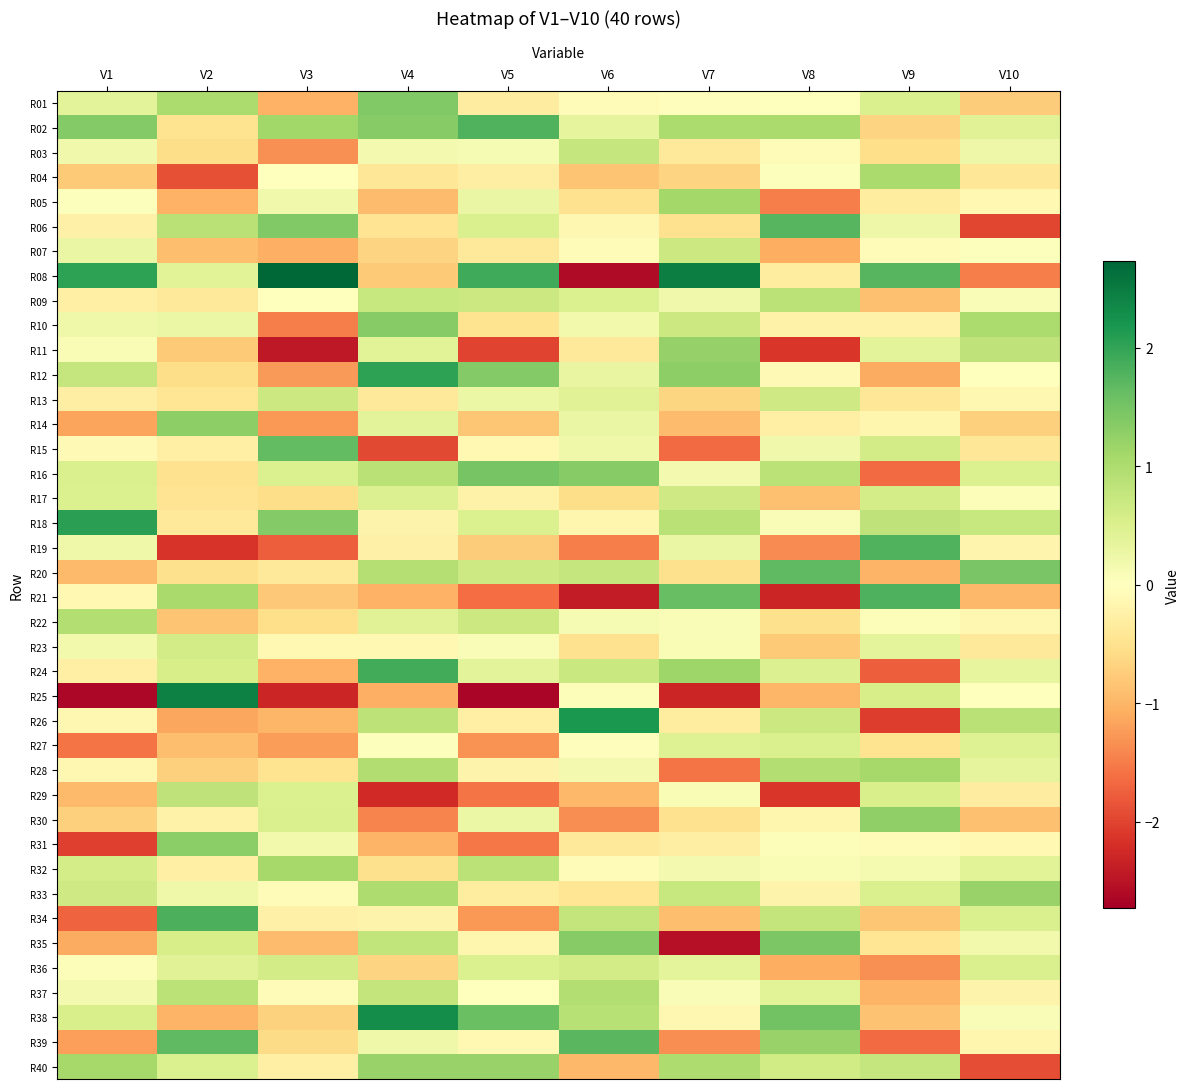

Reading left to right, what are all the values shown in this chart?

R01: V1=0.4	V2=1.0	V3=-1.0	V4=1.4	V5=-0.3	V6=-0.1	V7=-0.0	V8=-0.0	V9=0.5	V10=-0.8
R02: V1=1.4	V2=-0.5	V3=1.1	V4=1.3	V5=1.8	V6=0.4	V7=1.0	V8=1.0	V9=-0.7	V10=0.4
R03: V1=0.2	V2=-0.6	V3=-1.3	V4=0.2	V5=0.1	V6=0.8	V7=-0.4	V8=-0.1	V9=-0.6	V10=0.2
R04: V1=-0.8	V2=-1.9	V3=0.0	V4=-0.4	V5=-0.3	V6=-0.9	V7=-0.7	V8=0.0	V9=1.0	V10=-0.4
R05: V1=0.0	V2=-1.0	V3=0.2	V4=-0.9	V5=0.3	V6=-0.5	V7=1.1	V8=-1.5	V9=-0.3	V10=-0.1
R06: V1=-0.2	V2=0.9	V3=1.4	V4=-0.5	V5=0.5	V6=-0.1	V7=-0.5	V8=1.7	V9=0.3	V10=-2.0
R07: V1=0.3	V2=-0.9	V3=-1.1	V4=-0.7	V5=-0.4	V6=-0.1	V7=0.7	V8=-1.1	V9=-0.1	V10=0.0
R08: V1=2.0	V2=0.4	V3=2.7	V4=-0.8	V5=1.9	V6=-2.6	V7=2.5	V8=-0.3	V9=1.7	V10=-1.5
R09: V1=-0.3	V2=-0.4	V3=0.0	V4=0.7	V5=0.7	V6=0.5	V7=0.2	V8=0.9	V9=-0.9	V10=0.1
R10: V1=0.2	V2=0.3	V3=-1.5	V4=1.4	V5=-0.5	V6=0.2	V7=0.7	V8=-0.2	V9=-0.2	V10=1.0
R11: V1=0.1	V2=-0.8	V3=-2.4	V4=0.4	V5=-2.0	V6=-0.4	V7=1.2	V8=-2.1	V9=0.4	V10=0.8
R12: V1=0.8	V2=-0.6	V3=-1.2	V4=2.0	V5=1.4	V6=0.3	V7=1.3	V8=-0.1	V9=-1.1	V10=0.0
R13: V1=-0.3	V2=-0.4	V3=0.7	V4=-0.4	V5=0.3	V6=0.4	V7=-0.7	V8=0.7	V9=-0.4	V10=-0.1
R14: V1=-1.2	V2=1.3	V3=-1.3	V4=0.4	V5=-0.8	V6=0.3	V7=-0.9	V8=-0.3	V9=-0.2	V10=-0.7
R15: V1=-0.1	V2=-0.3	V3=1.6	V4=-2.0	V5=-0.1	V6=0.2	V7=-1.7	V8=0.2	V9=0.6	V10=-0.4
R16: V1=0.5	V2=-0.5	V3=0.5	V4=0.9	V5=1.5	V6=1.4	V7=0.2	V8=0.9	V9=-1.7	V10=0.5
R17: V1=0.5	V2=-0.5	V3=-0.6	V4=0.5	V5=-0.2	V6=-0.6	V7=0.7	V8=-0.9	V9=0.6	V10=0.1
R18: V1=2.1	V2=-0.4	V3=1.4	V4=-0.2	V5=0.5	V6=-0.2	V7=0.9	V8=0.1	V9=0.8	V10=0.7
R19: V1=0.2	V2=-2.1	V3=-1.8	V4=-0.2	V5=-0.8	V6=-1.5	V7=0.3	V8=-1.4	V9=1.8	V10=-0.2
R20: V1=-0.9	V2=-0.5	V3=-0.4	V4=0.9	V5=0.7	V6=0.8	V7=-0.5	V8=1.7	V9=-1.0	V10=1.5
R21: V1=-0.1	V2=1.1	V3=-0.8	V4=-1.0	V5=-1.6	V6=-2.4	V7=1.6	V8=-2.3	V9=1.8	V10=-1.0
R22: V1=0.9	V2=-0.9	V3=-0.5	V4=0.4	V5=0.7	V6=0.1	V7=0.1	V8=-0.5	V9=0.1	V10=-0.1
R23: V1=0.2	V2=0.6	V3=-0.1	V4=-0.1	V5=0.1	V6=-0.5	V7=0.1	V8=-0.8	V9=0.4	V10=-0.4
R24: V1=-0.3	V2=0.6	V3=-1.0	V4=1.9	V5=0.4	V6=0.7	V7=1.1	V8=0.5	V9=-1.8	V10=0.3
R25: V1=-2.6	V2=2.4	V3=-2.3	V4=-1.1	V5=-2.7	V6=0.1	V7=-2.3	V8=-1.0	V9=0.6	V10=0.0
R26: V1=-0.1	V2=-1.1	V3=-1.0	V4=0.8	V5=-0.3	V6=2.2	V7=-0.3	V8=0.7	V9=-2.1	V10=0.9
R27: V1=-1.6	V2=-0.9	V3=-1.2	V4=0.0	V5=-1.3	V6=-0.0	V7=0.5	V8=0.5	V9=-0.5	V10=0.5
R28: V1=-0.1	V2=-0.7	V3=-0.5	V4=1.0	V5=-0.2	V6=0.2	V7=-1.6	V8=1.0	V9=1.1	V10=0.3
R29: V1=-1.0	V2=0.8	V3=0.5	V4=-2.2	V5=-1.6	V6=-1.0	V7=0.1	V8=-2.1	V9=0.5	V10=-0.3
R30: V1=-0.7	V2=-0.2	V3=0.5	V4=-1.4	V5=0.3	V6=-1.4	V7=-0.5	V8=-0.2	V9=1.3	V10=-0.9
R31: V1=-2.0	V2=1.3	V3=0.2	V4=-1.0	V5=-1.5	V6=-0.4	V7=-0.3	V8=0.1	V9=-0.1	V10=-0.1
R32: V1=0.6	V2=-0.3	V3=1.1	V4=-0.5	V5=0.9	V6=-0.1	V7=0.2	V8=0.1	V9=0.1	V10=0.4
R33: V1=0.7	V2=0.2	V3=-0.1	V4=1.0	V5=-0.3	V6=-0.4	V7=0.7	V8=-0.2	V9=0.5	V10=1.2
R34: V1=-1.7	V2=1.8	V3=-0.2	V4=-0.2	V5=-1.3	V6=0.8	V7=-0.9	V8=0.8	V9=-0.8	V10=0.5
R35: V1=-1.1	V2=0.6	V3=-0.9	V4=0.8	V5=-0.2	V6=1.4	V7=-2.5	V8=1.4	V9=-0.4	V10=0.2
R36: V1=0.1	V2=0.4	V3=0.6	V4=-0.7	V5=0.5	V6=0.6	V7=0.4	V8=-1.1	V9=-1.3	V10=0.5
R37: V1=0.2	V2=0.9	V3=-0.0	V4=0.8	V5=0.0	V6=1.0	V7=0.1	V8=0.4	V9=-1.0	V10=-0.2
R38: V1=0.5	V2=-1.0	V3=-0.7	V4=2.3	V5=1.6	V6=0.9	V7=-0.1	V8=1.5	V9=-0.9	V10=0.1
R39: V1=-1.2	V2=1.7	V3=-0.6	V4=0.2	V5=-0.1	V6=1.7	V7=-1.4	V8=1.2	V9=-1.7	V10=-0.2
R40: V1=1.1	V2=0.5	V3=-0.3	V4=1.2	V5=1.2	V6=-1.0	V7=1.0	V8=0.6	V9=0.8	V10=-1.9